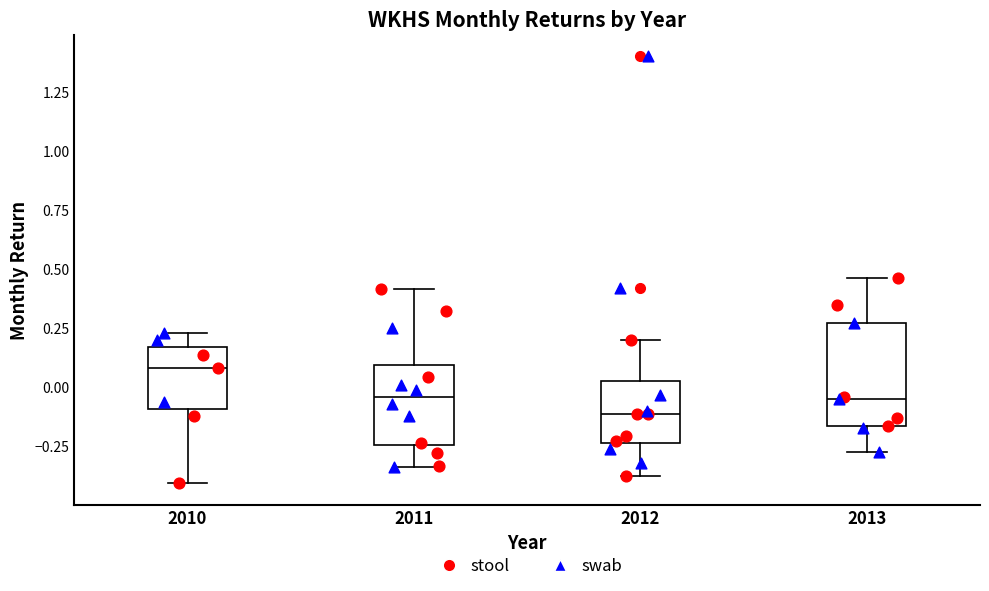

Where is the lower edge of the box at x = 2011 on the y-axis? The values are not printed on the chart, so give them approximately, as read against the axis.

-0.25